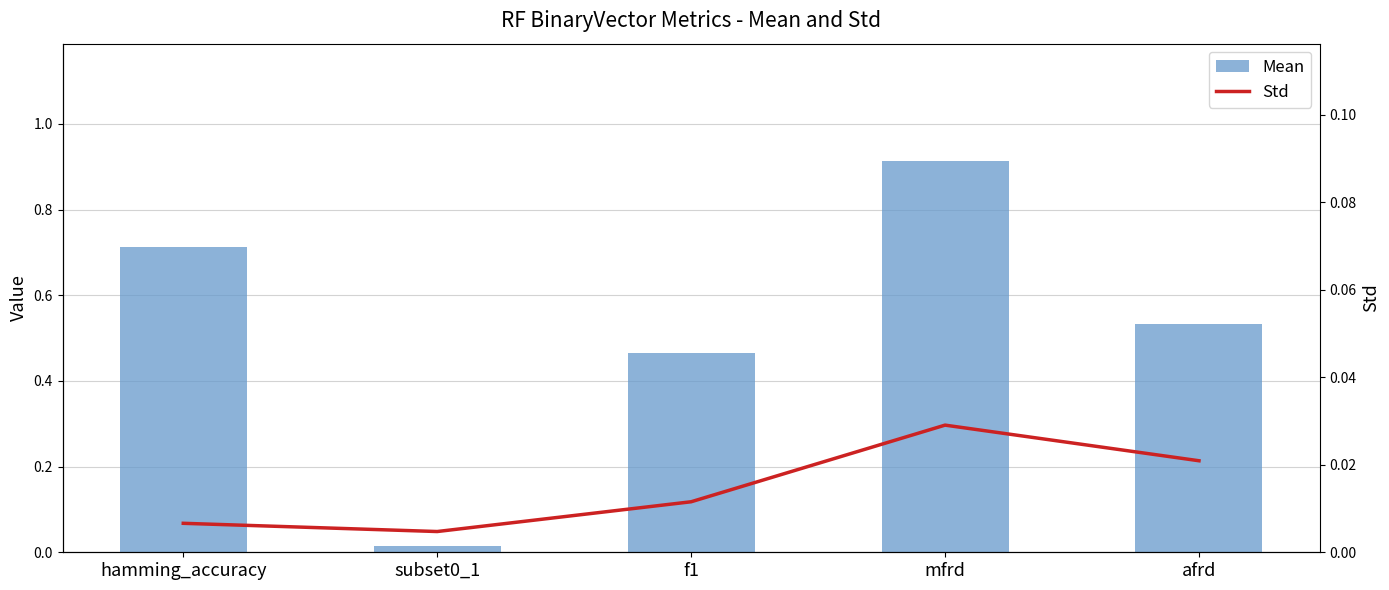

At subset0_1, list the series in order from largest to smallest.

Mean, Std